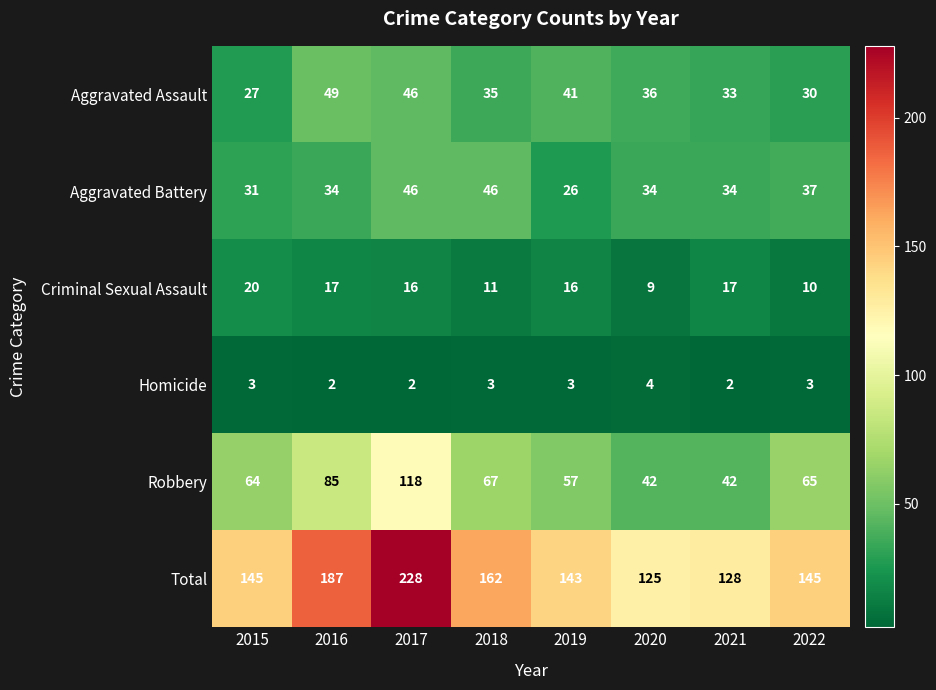

Which category has the highest value in the Criminal Sexual Assault series?

2015